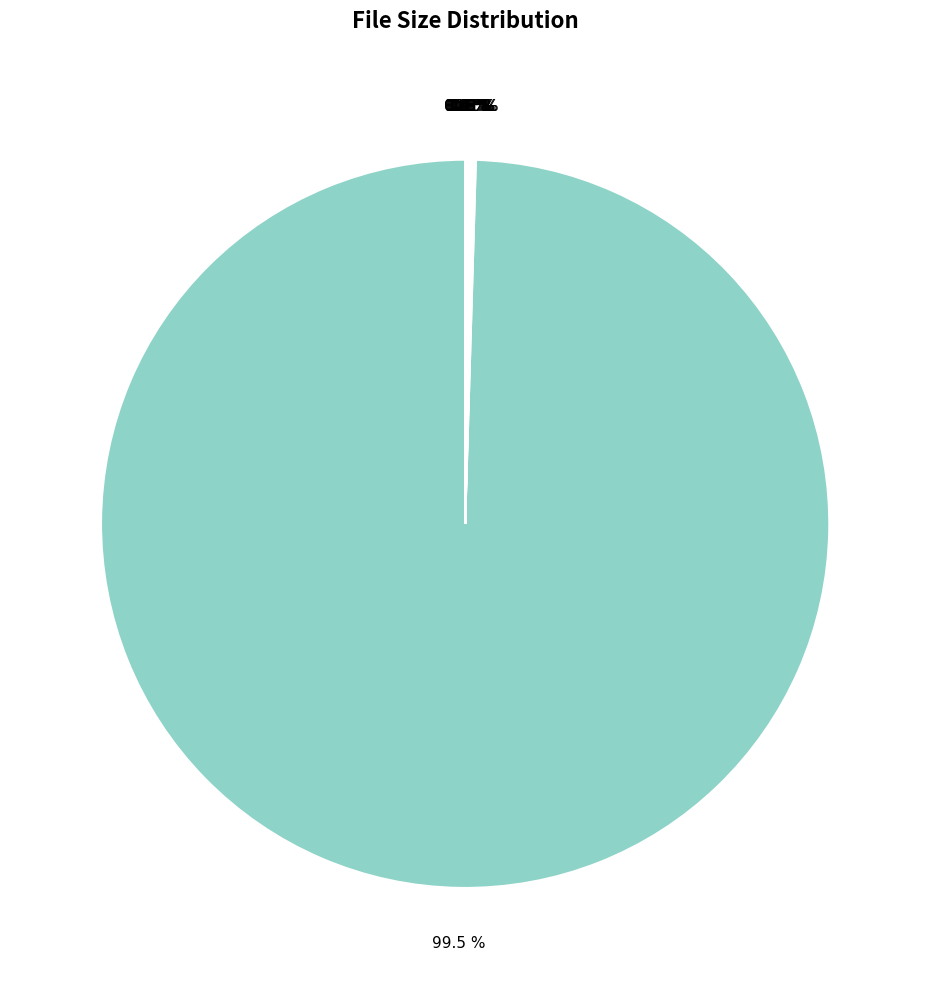

What is the largest slice in the pie chart?

Legendary 2010 Dvdrip.avi